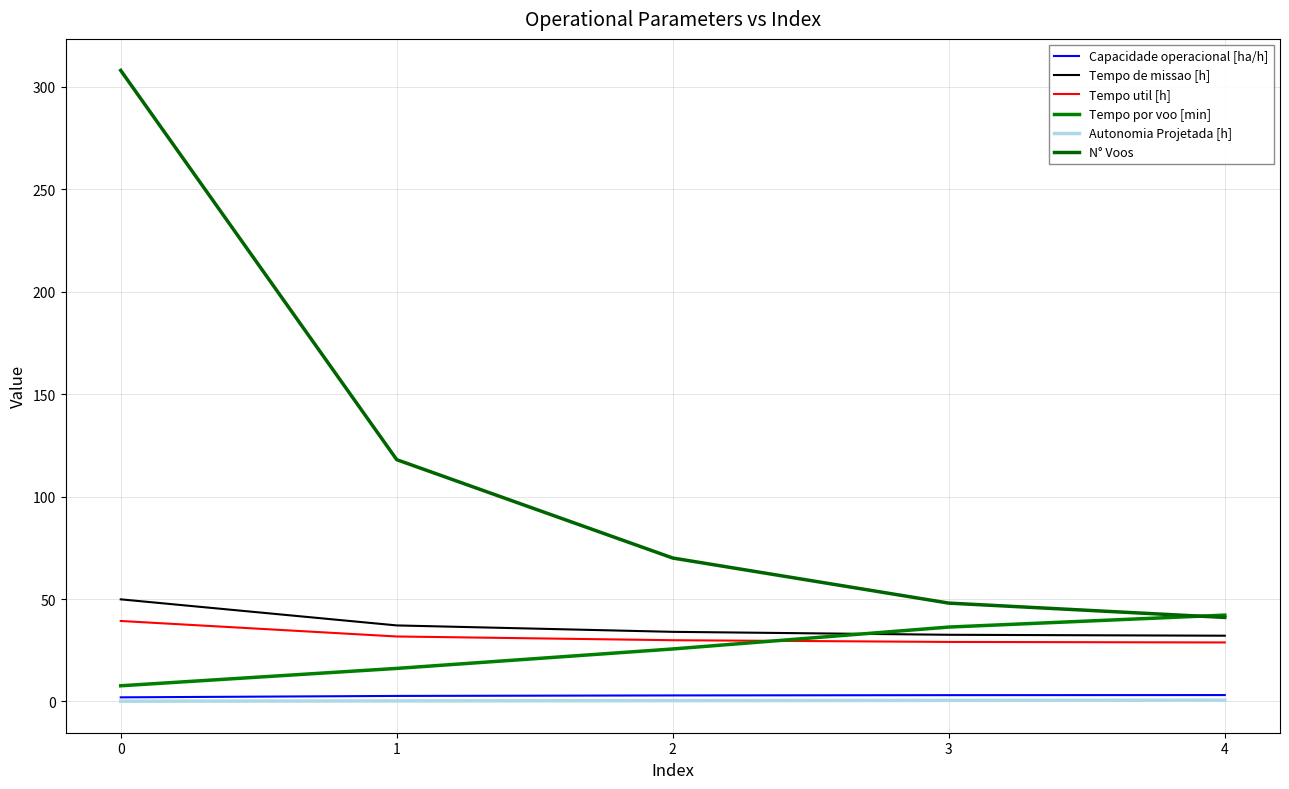

Does the chart have visible grid lines?

Yes